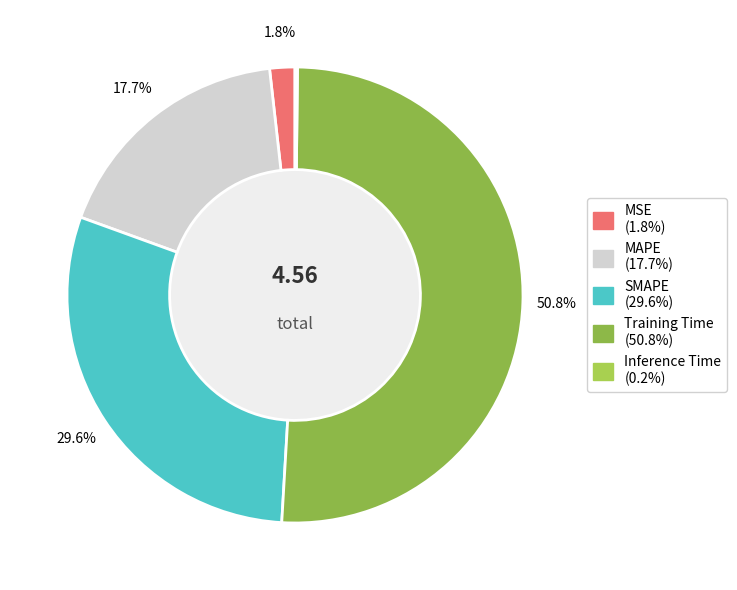

To the nearest percent, what portion does MAPE represent?

18%